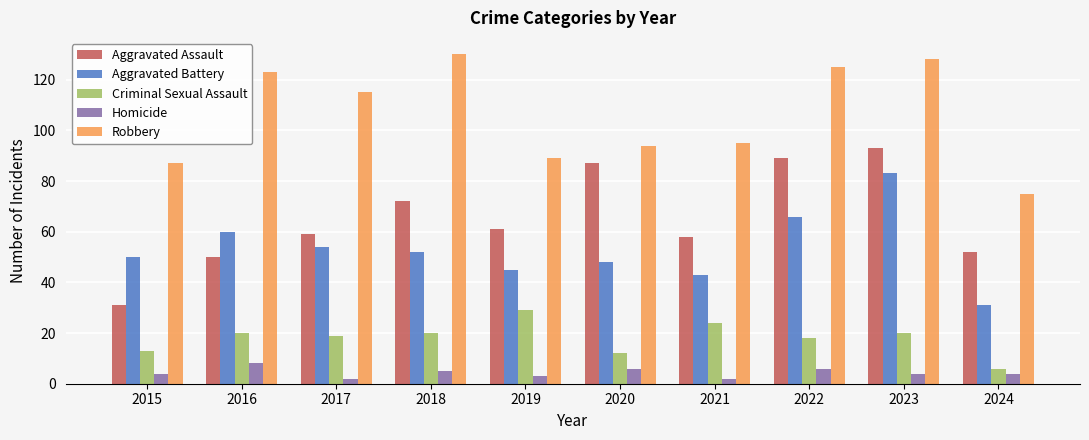

What value does the Robbery series have at 2022, to the nearest 5?

125